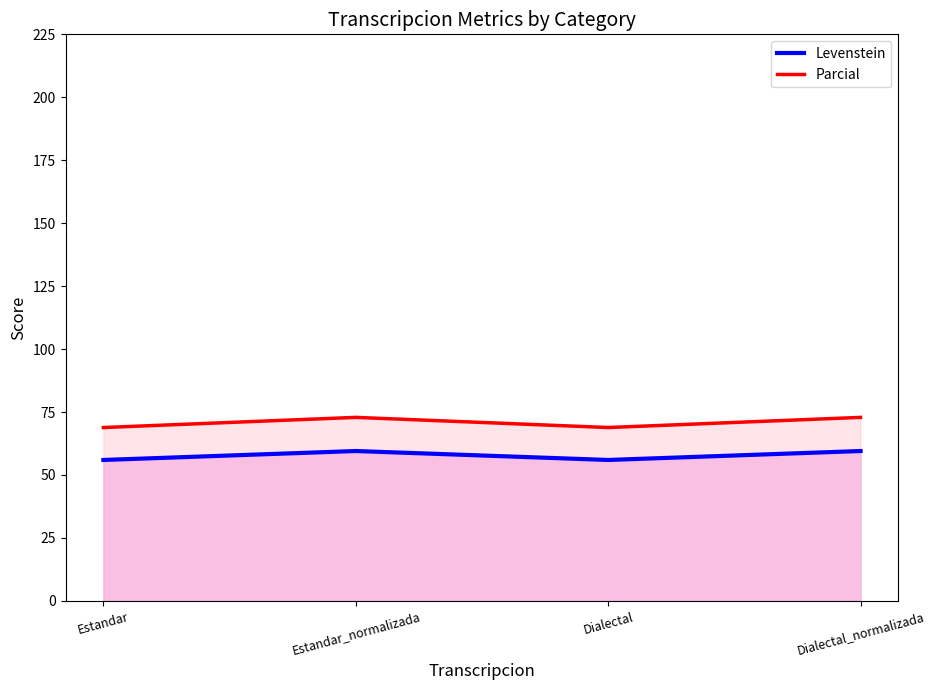

How many Parcial values are between 68 and 72?

2